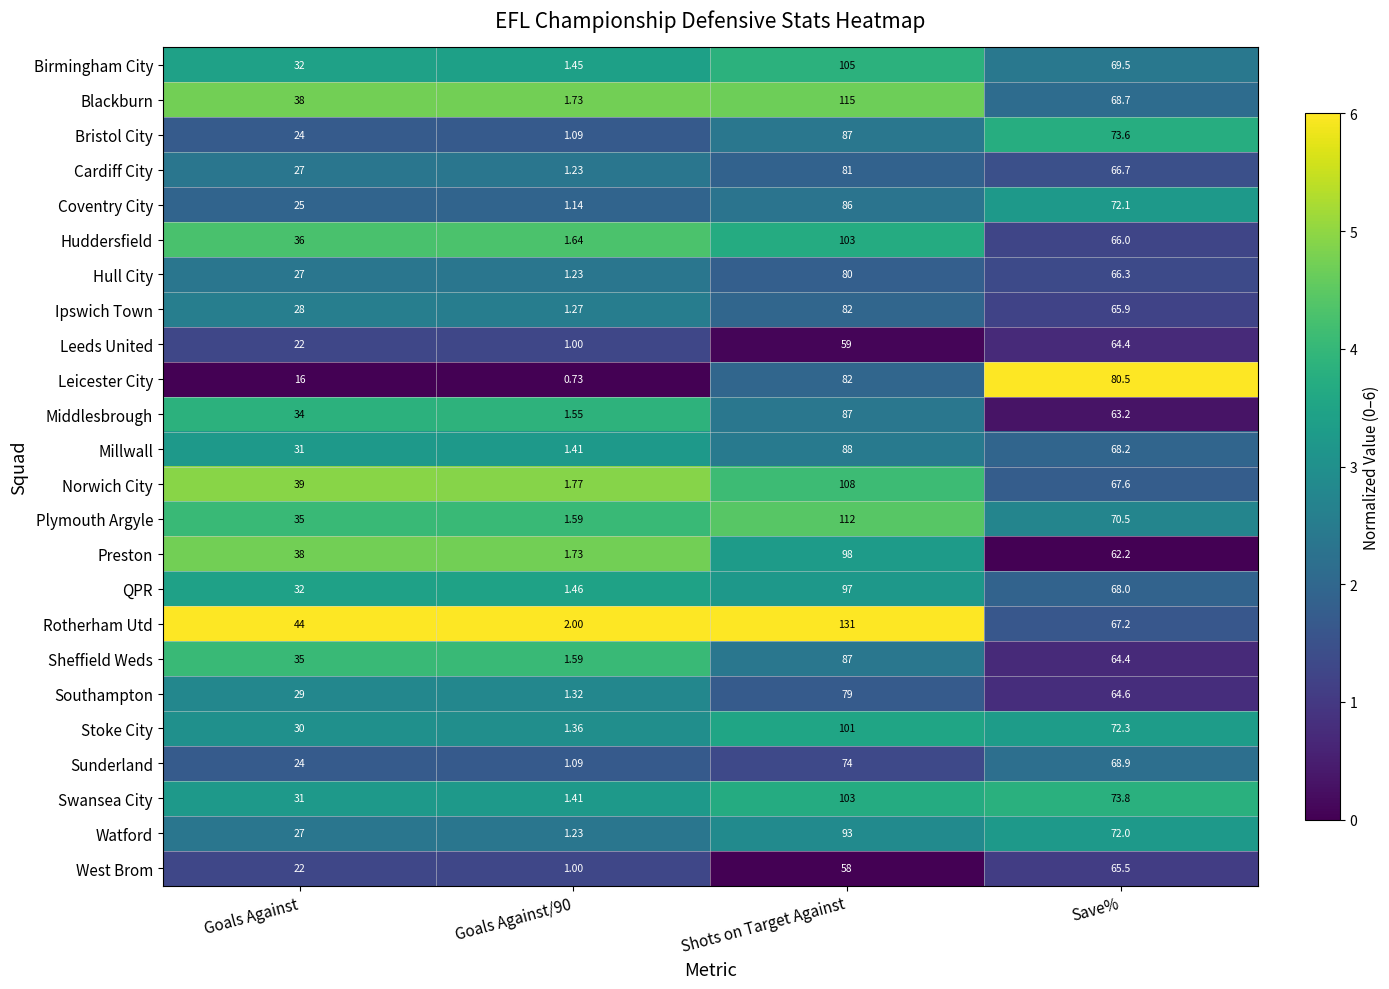

How many data points does each series have?

4